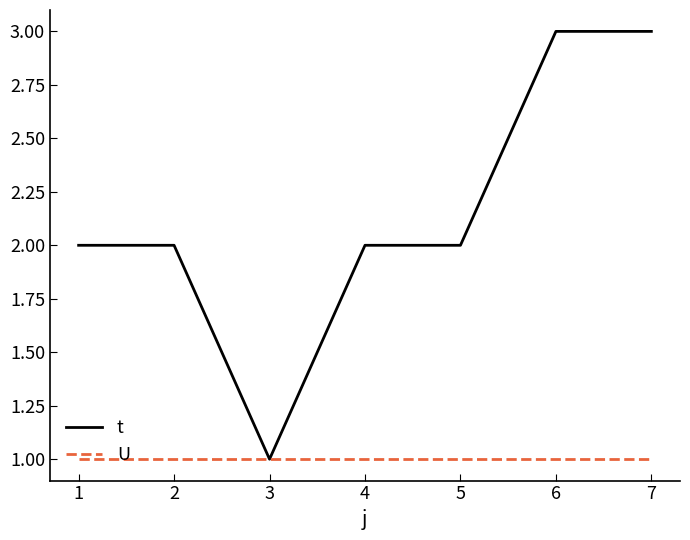

List the series in order of their peak value, lowest first.

U, t